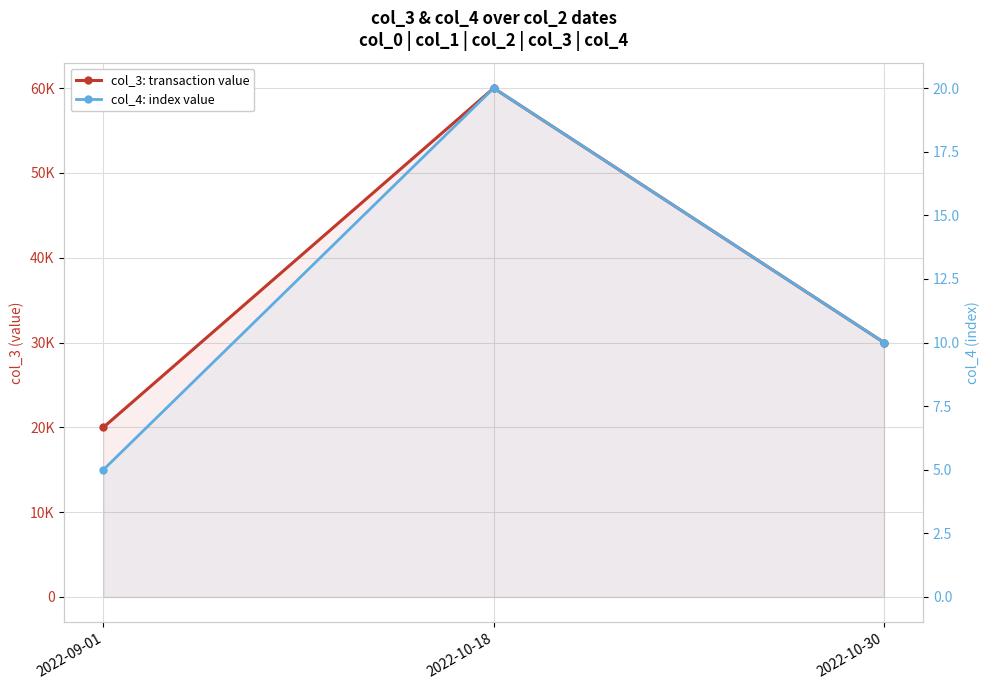

Rank the series by their average value, from highest to lowest.

col_3: transaction value, col_4: index value